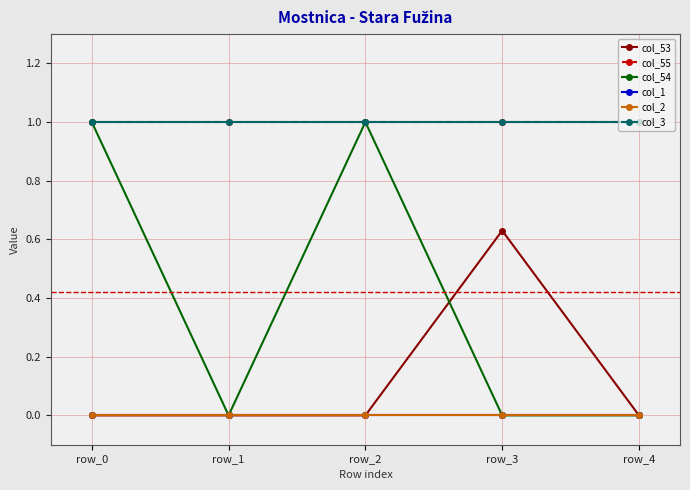

Reading left to right, extract all data points from this chart.

col_53: row_0=0.0	row_1=0.0	row_2=0.0	row_3=0.6	row_4=0.0
col_55: row_0=1.0	row_1=1.0	row_2=1.0	row_3=1.0	row_4=1.0
col_54: row_0=1.0	row_1=0.0	row_2=1.0	row_3=0.0	row_4=0.0
col_1: row_0=0.0	row_1=0.0	row_2=0.0	row_3=0.0	row_4=0.0
col_2: row_0=0.0	row_1=0.0	row_2=0.0	row_3=0.0	row_4=0.0
col_3: row_0=1.0	row_1=1.0	row_2=1.0	row_3=1.0	row_4=1.0